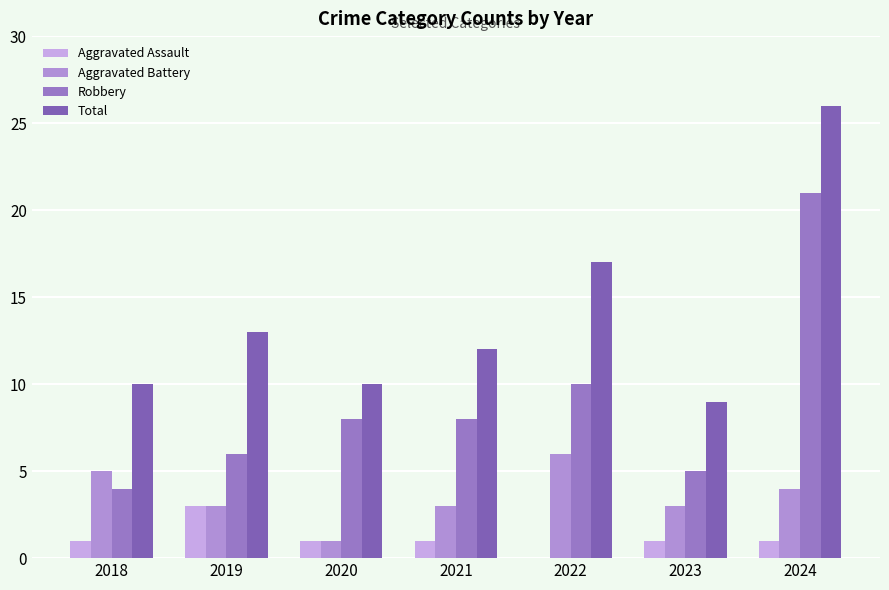

At which category does the chart reach its minimum across all series?

2022